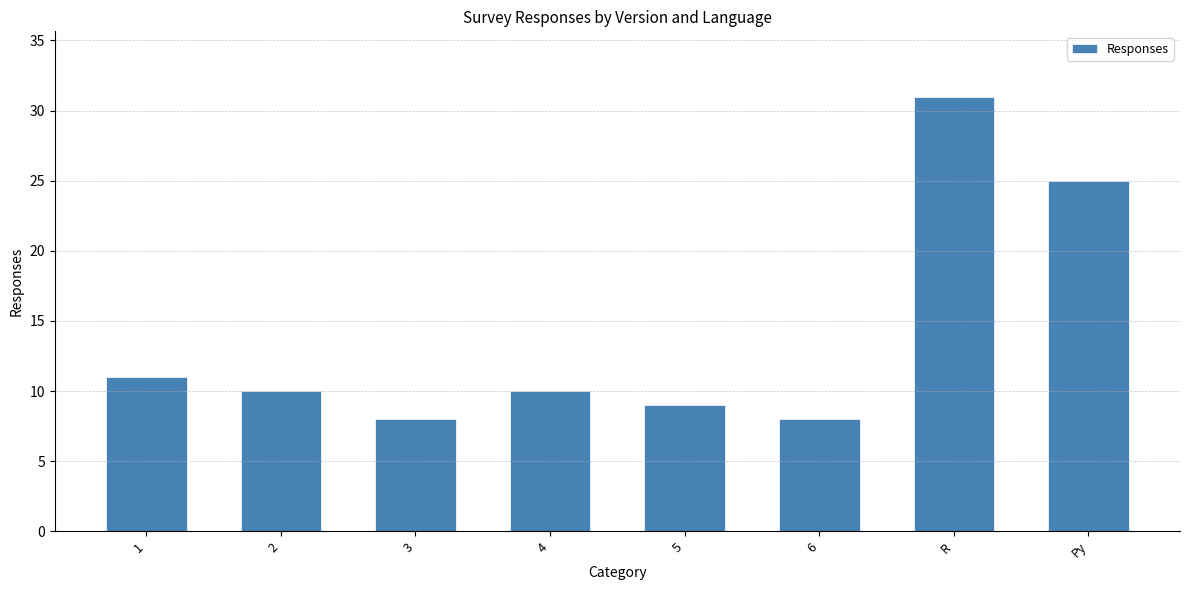

Reading left to right, list all the values displayed in this chart.

1=11	2=10	3=8	4=10	5=9	6=8	R=31	Py=25